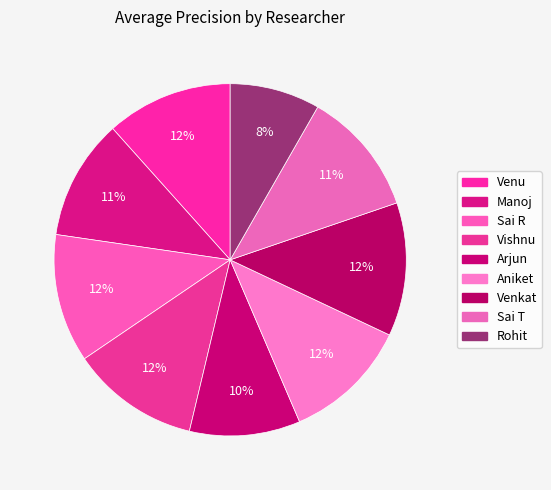

How many slices are in this pie chart?

9